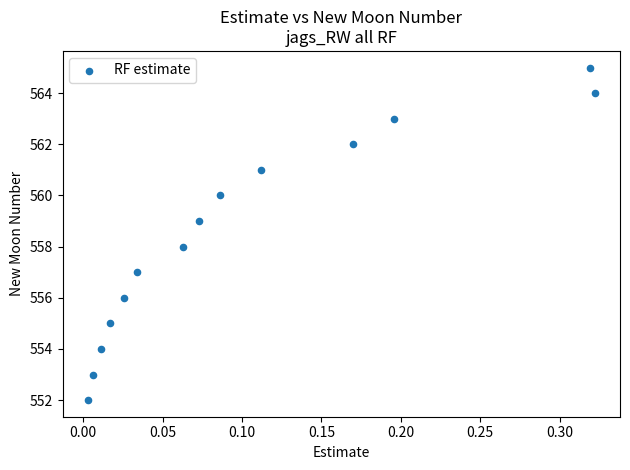

What is the range of Y values (max minus min)?

13